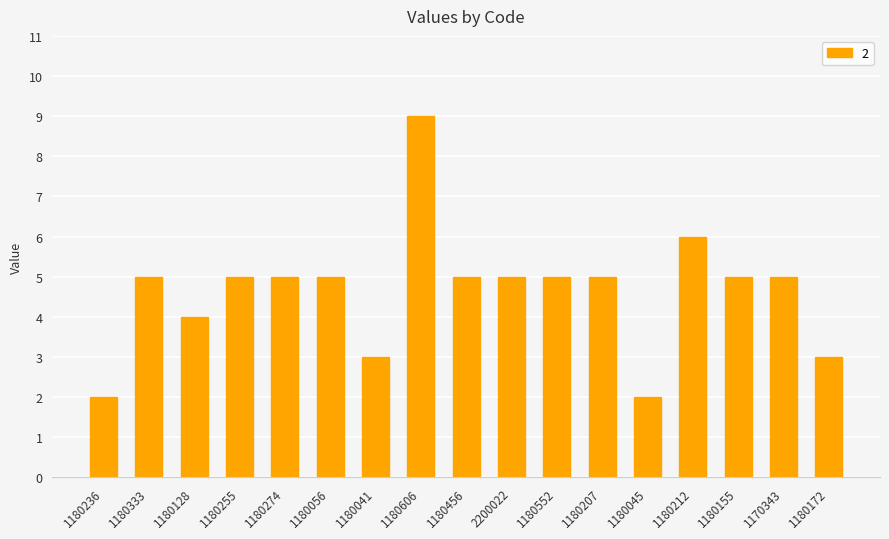

The value at 1180056 is 3. True or false?

False